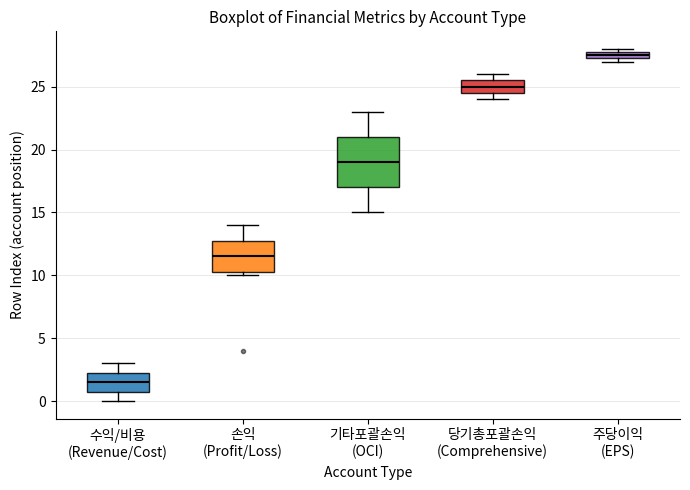

Which box is the tallest, from its lower edge to its upper edge?

기타포괄손익 (OCI)